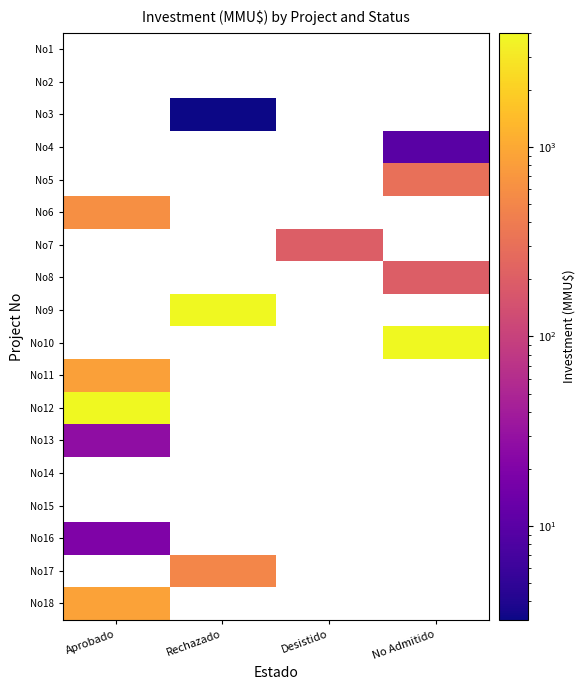

Between Aprobado and Rechazado, which is larger?

Rechazado